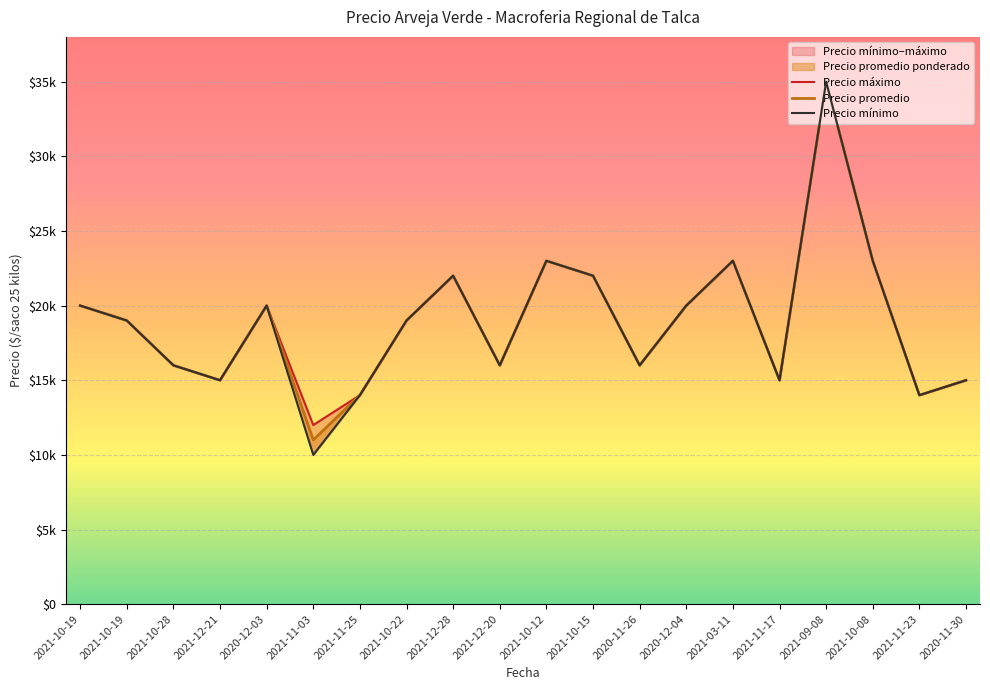

Read the Precio maximo value at 2021-11-23, to the nearest 10.

14000